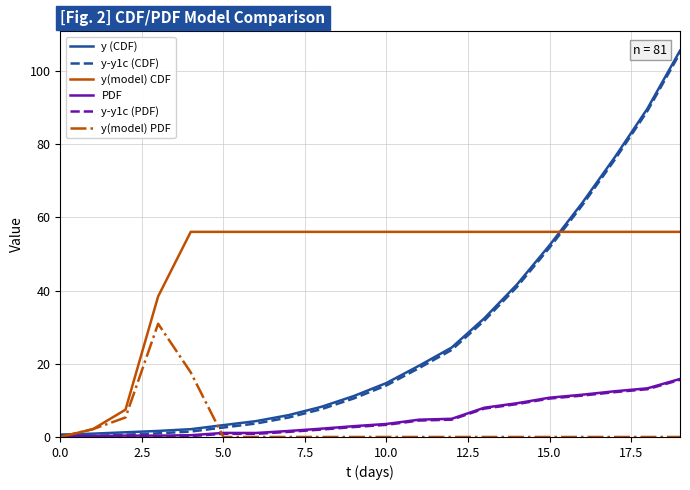

Which series has the largest total across all categories?

y(model) CDF